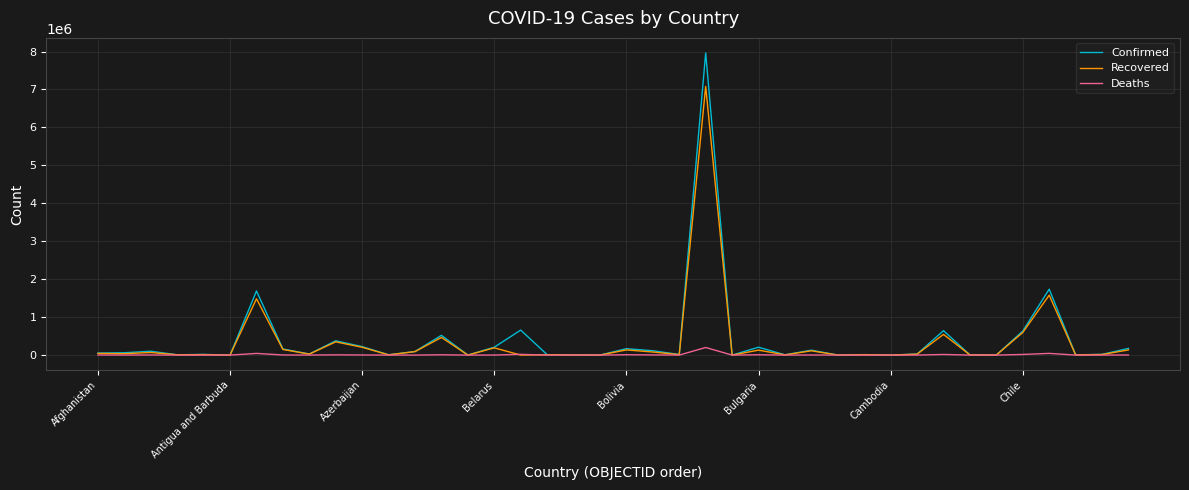

Is this an area chart (filled region under the line)?

No